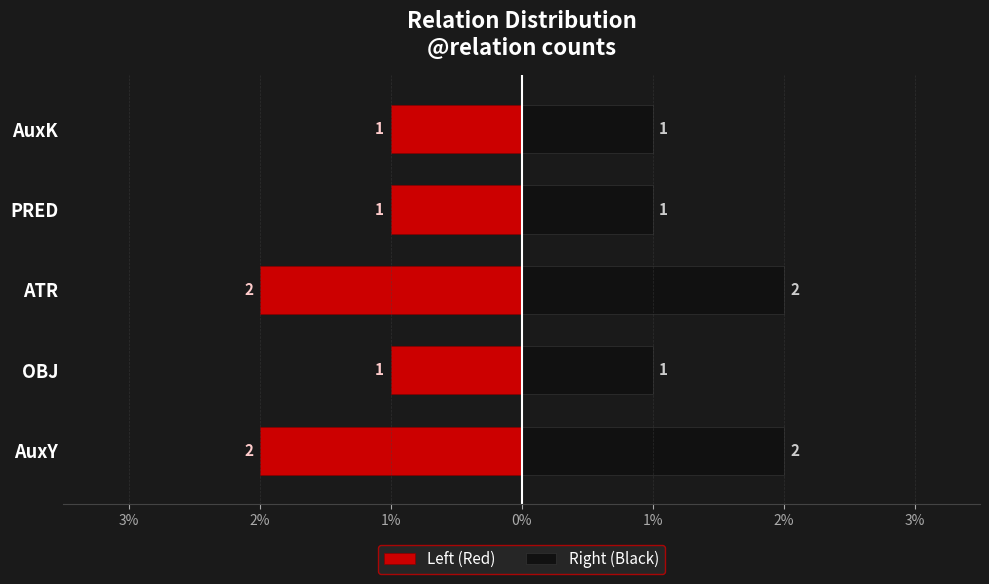

What are all the series names shown in the legend?

Left (Red), Right (Black)